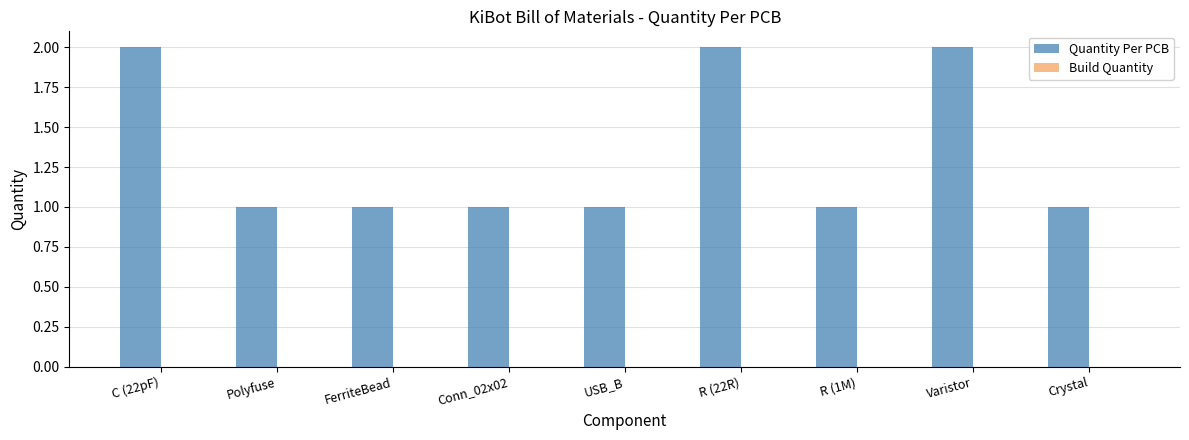

True or false: the data shows 2 at Polyfuse.

False